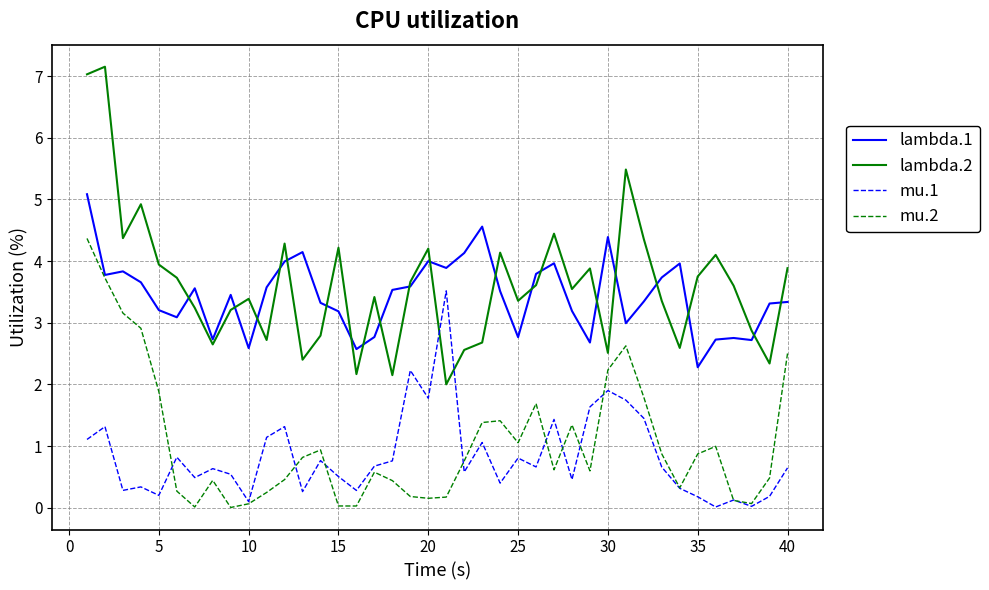

True or false: lambda.2 and mu.1 intersect in this chart.

True